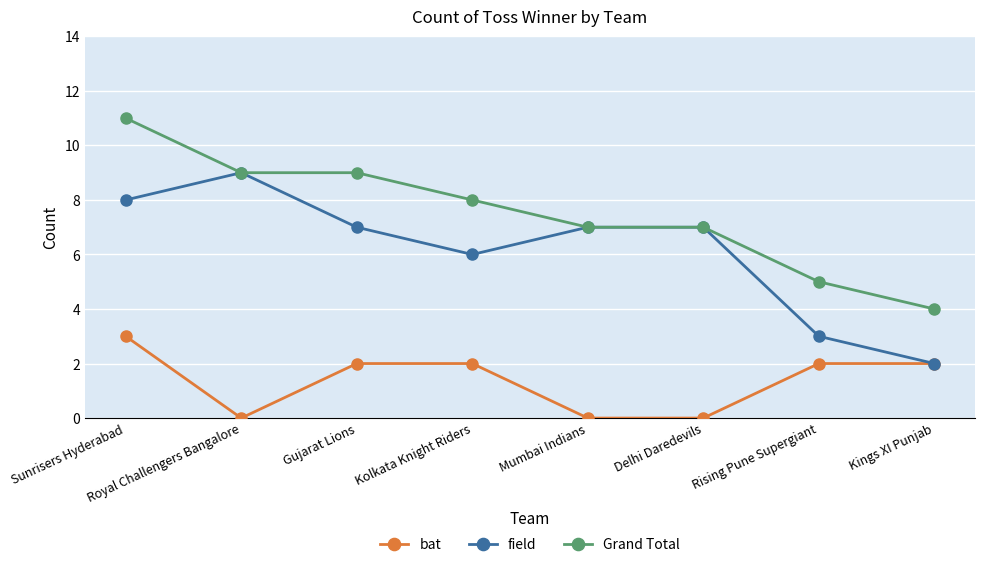

Reading left to right, transcribe all the data shown in this chart.

bat: 3	0	2	2	0	0	2	2
field: 8	9	7	6	7	7	3	2
Grand Total: 11	9	9	8	7	7	5	4